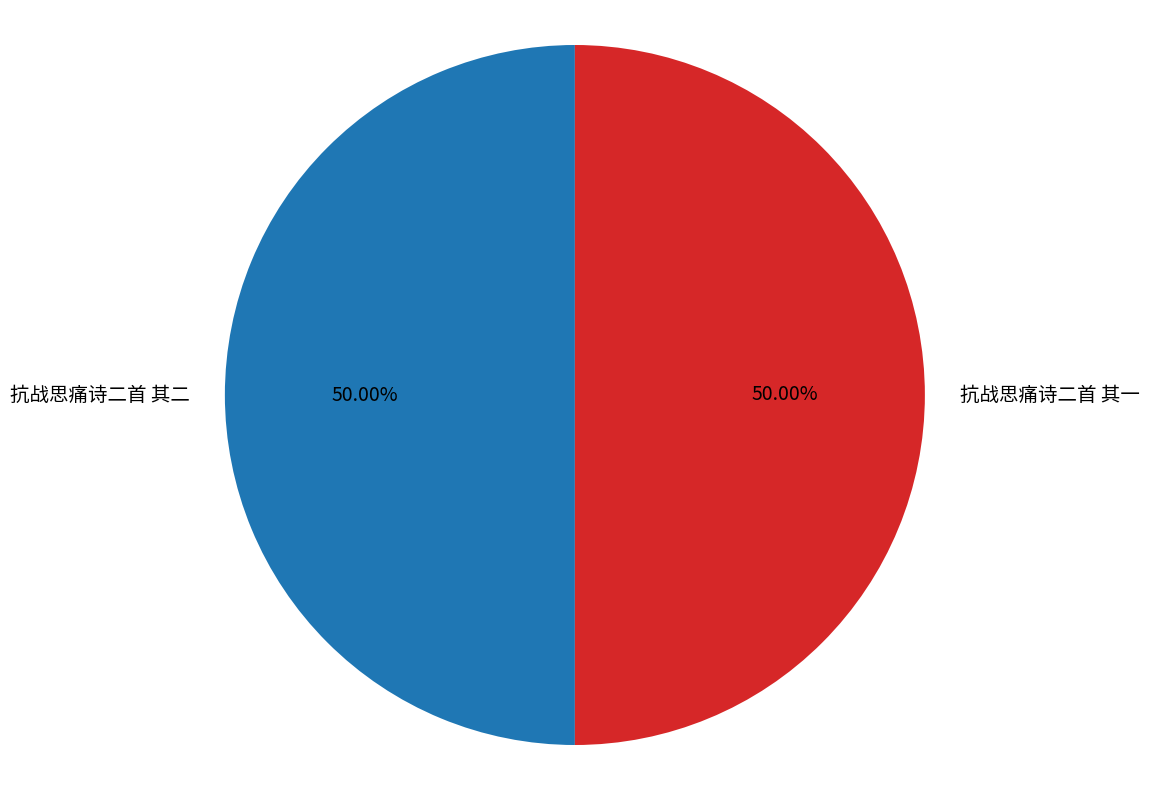

How many slices are in this pie chart?

2